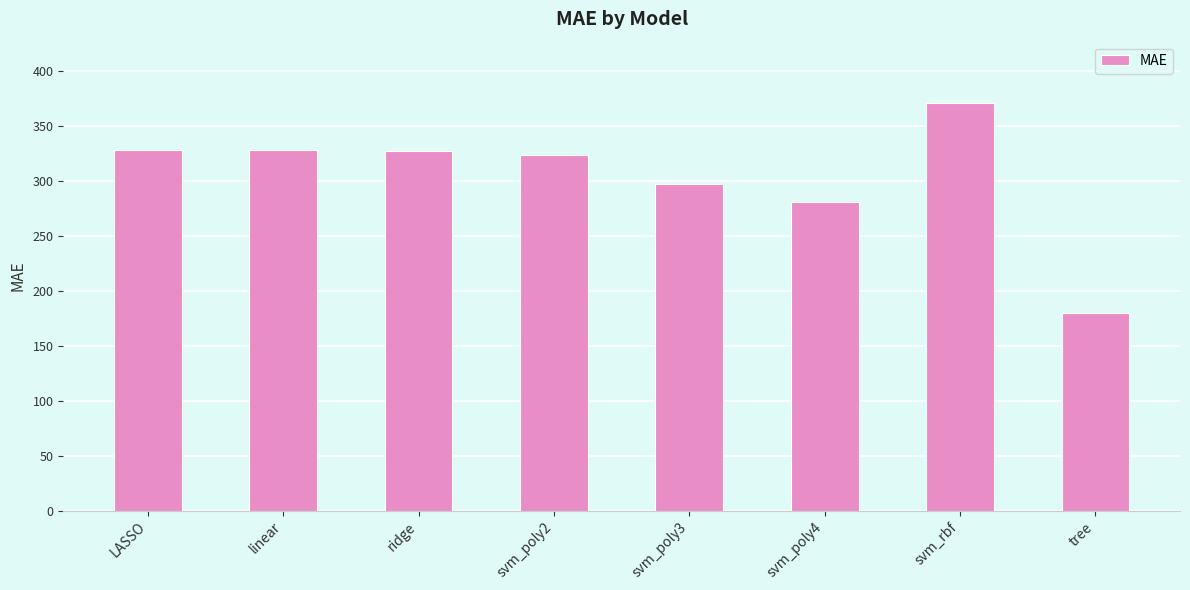

Where is the data nearest to the value 275?

svm_poly4